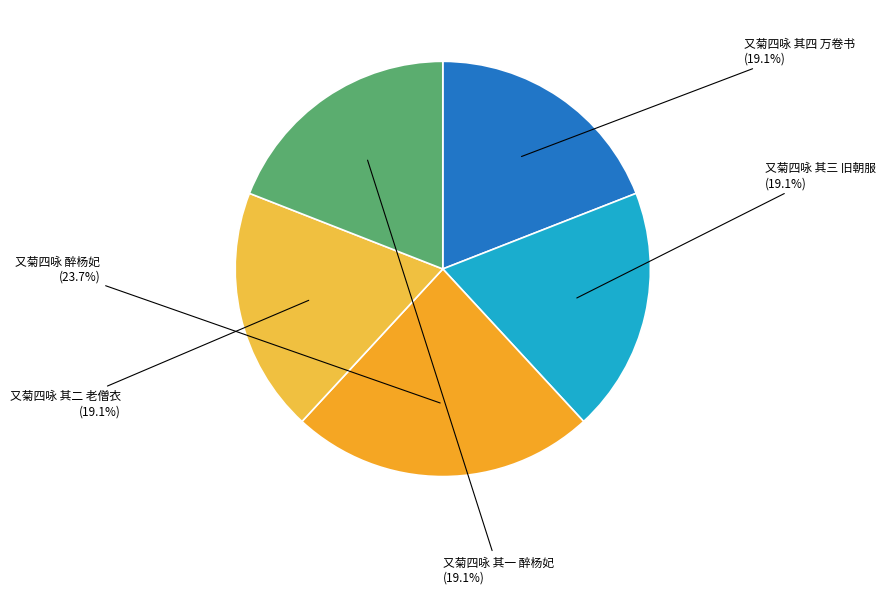

Does any single category account for the majority?

No